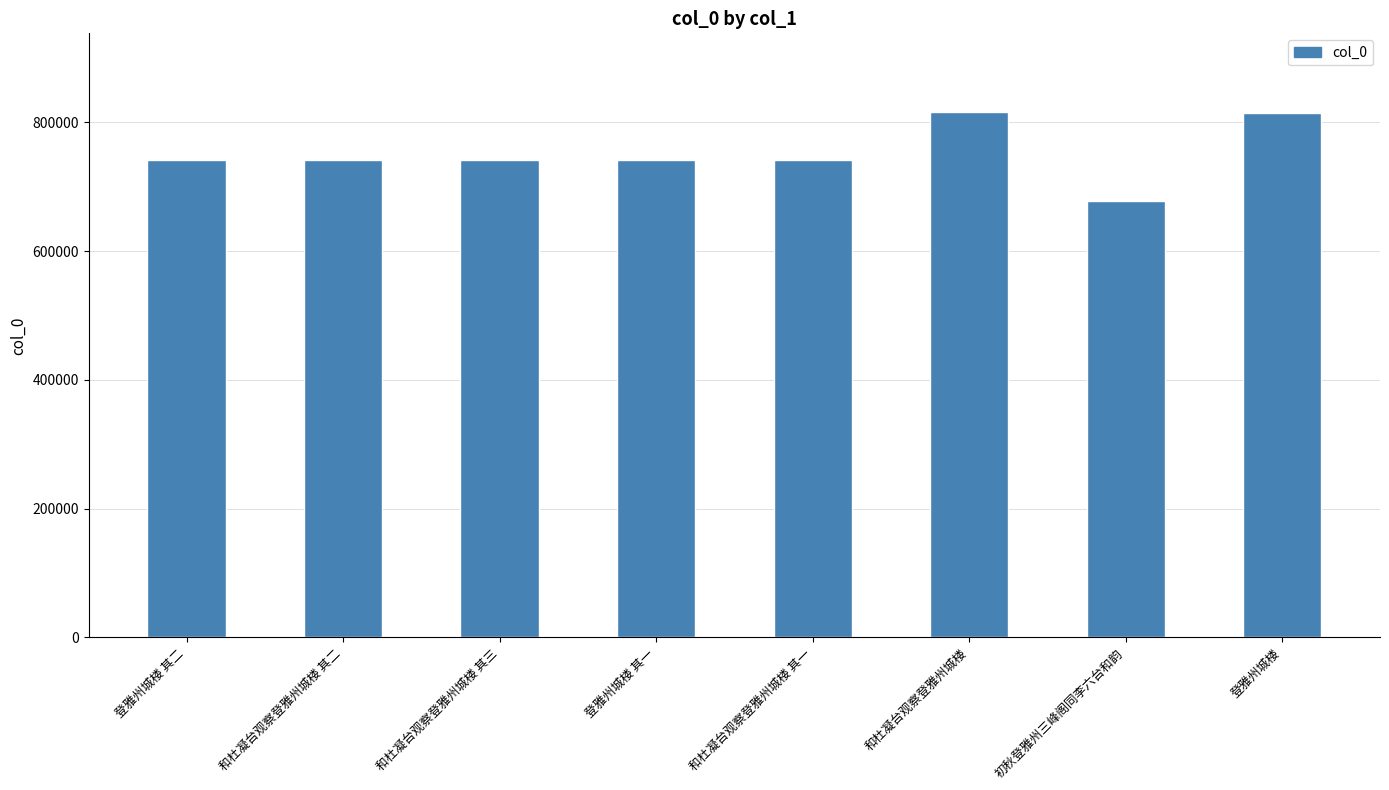

What is the minimum value shown in the chart?

677590